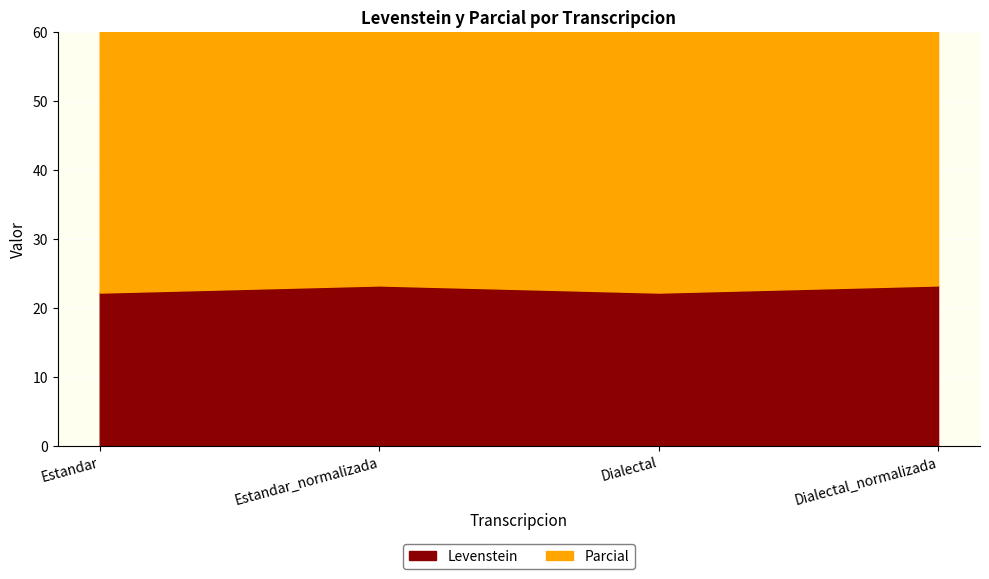

What position from the right is Dialectal?

2